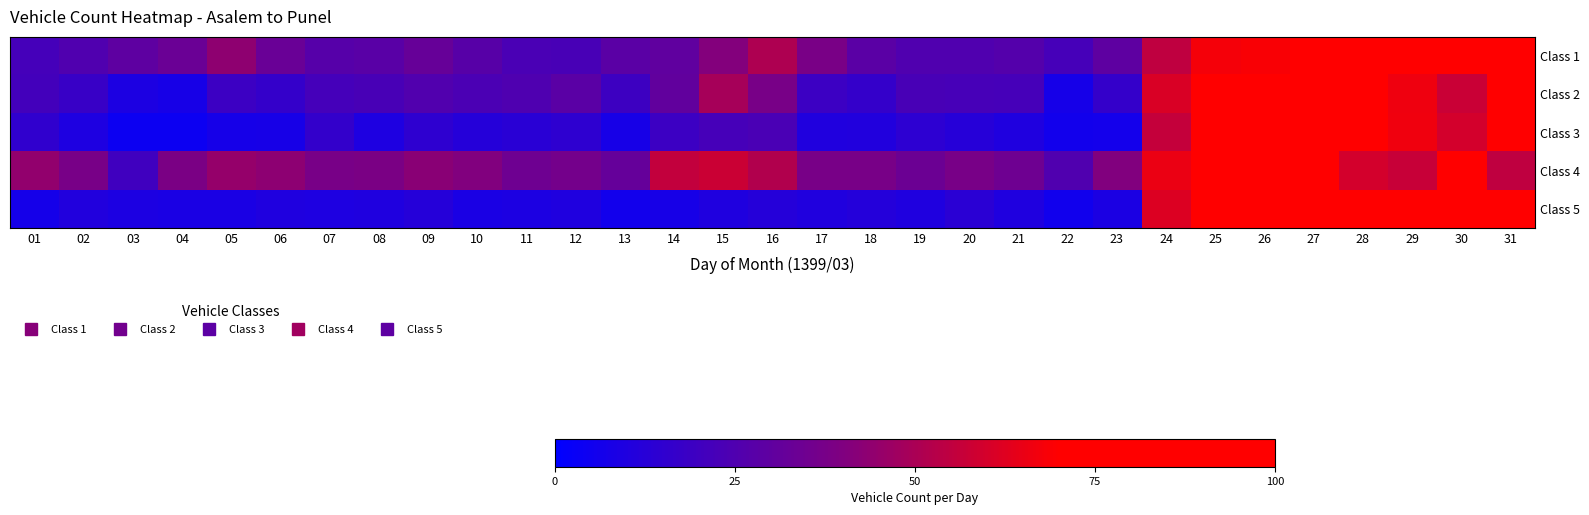

Reading left to right, what are all the values shown in this chart?

Class 1: 01=21.8	02=25.2	03=29.6	04=33.4	05=43.5	06=33.1	07=27.0	08=27.9	09=32.3	10=27.5	11=23.3	12=23.0	13=28.2	14=30.4	15=40.7	16=50.9	17=38.1	18=28.5	19=25.3	20=25.0	21=26.2	22=22.2	23=29.5	24=54.7	25=67.7	26=68.7	27=74.1	28=72.3	29=82.1	30=100.0	31=82.7
Class 2: 01=21.2	02=17.8	03=9.4	04=7.6	05=18.9	06=16.6	07=21.6	08=22.9	09=25.4	10=23.5	11=24.9	12=28.3	13=19.5	14=30.8	15=49.1	16=37.9	17=19.1	18=16.4	19=22.9	20=22.4	21=22.2	22=7.1	23=16.4	24=61.2	25=100.0	26=87.4	27=81.3	28=75.5	29=66.2	30=57.4	31=77.4
Class 3: 01=15.3	02=9.5	03=4.2	04=4.2	05=7.3	06=7.6	07=16.0	08=9.5	09=14.5	10=11.8	11=13.0	12=14.5	13=7.6	14=19.1	15=22.1	16=23.3	17=10.3	18=10.7	19=14.1	20=12.2	21=9.9	22=6.1	23=6.5	24=56.1	25=100.0	26=88.2	27=99.2	28=75.6	29=66.4	30=59.5	31=79.4
Class 4: 01=44.2	02=37.5	03=20.2	04=38.5	05=45.2	06=43.3	07=37.5	08=38.5	09=42.3	10=40.4	11=34.6	12=36.5	13=31.7	14=55.8	15=57.7	16=51.9	17=37.5	18=37.5	19=33.7	20=37.5	21=34.6	22=25.0	23=40.4	24=65.4	25=100.0	26=79.8	27=88.5	28=59.6	29=56.7	30=72.1	31=54.8
Class 5: 01=6.7	02=10.7	03=9.3	04=8.4	05=8.4	06=10.1	07=9.6	08=9.8	09=11.8	10=8.4	11=9.0	12=9.8	13=6.2	14=7.6	15=10.1	16=11.8	17=10.4	18=11.5	19=9.8	20=13.5	21=9.8	22=5.6	23=8.7	24=62.1	25=98.3	26=100.0	27=93.0	28=92.1	29=73.9	30=83.1	31=95.5